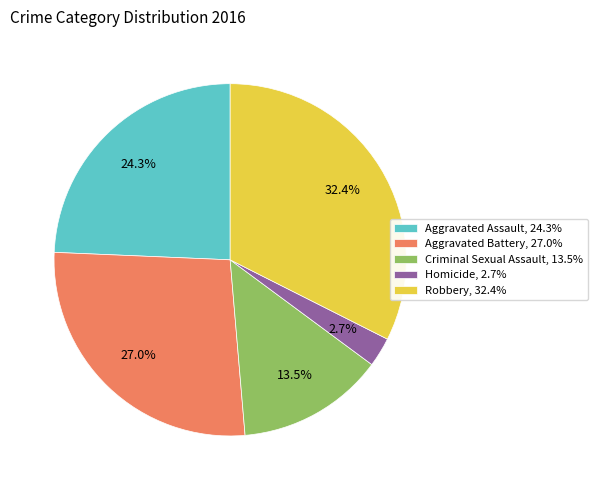

To the nearest percent, what is the average slice percentage?

20%